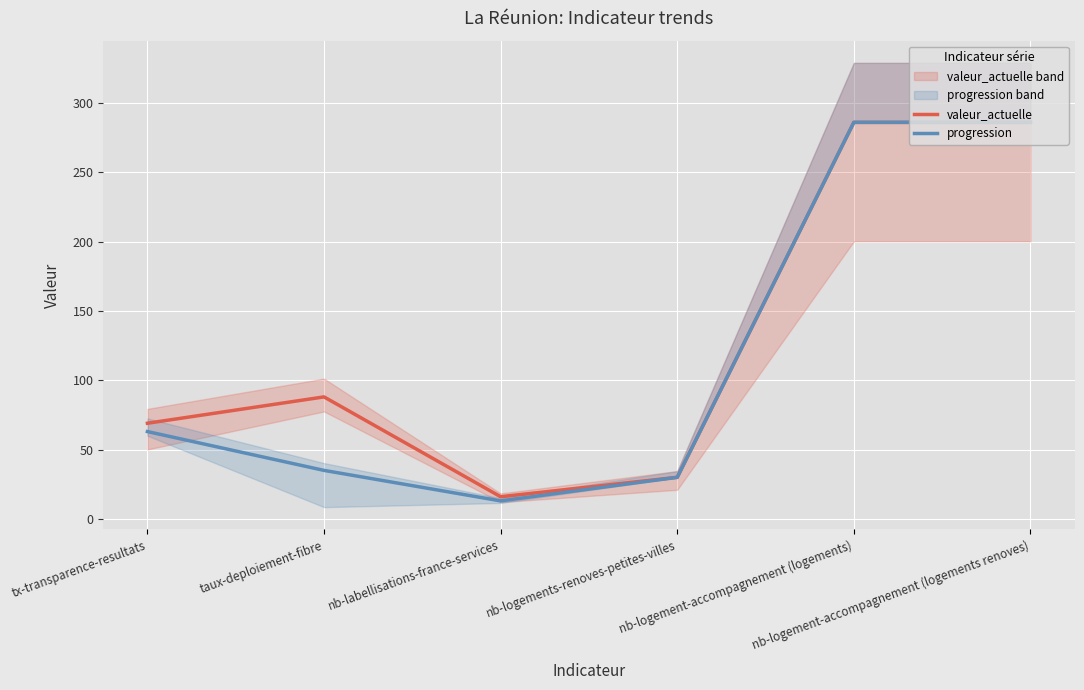

Is it true that valeur_actuelle equals 96 at tx-transparence-resultats?

False